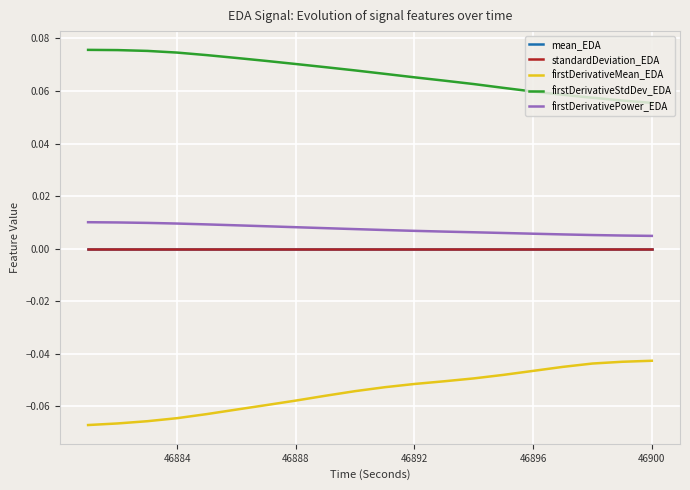

True or false: firstDerivativeStdDev_EDA and firstDerivativePower_EDA intersect in this chart.

False